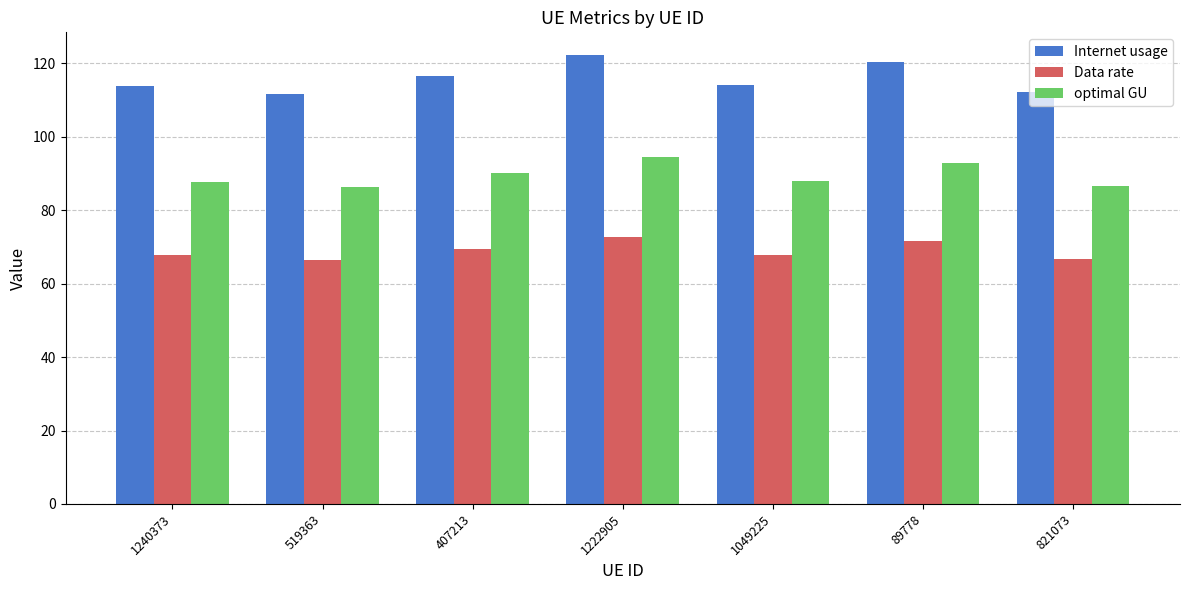

What are all the series names shown in the legend?

Internet usage, Data rate, optimal GU